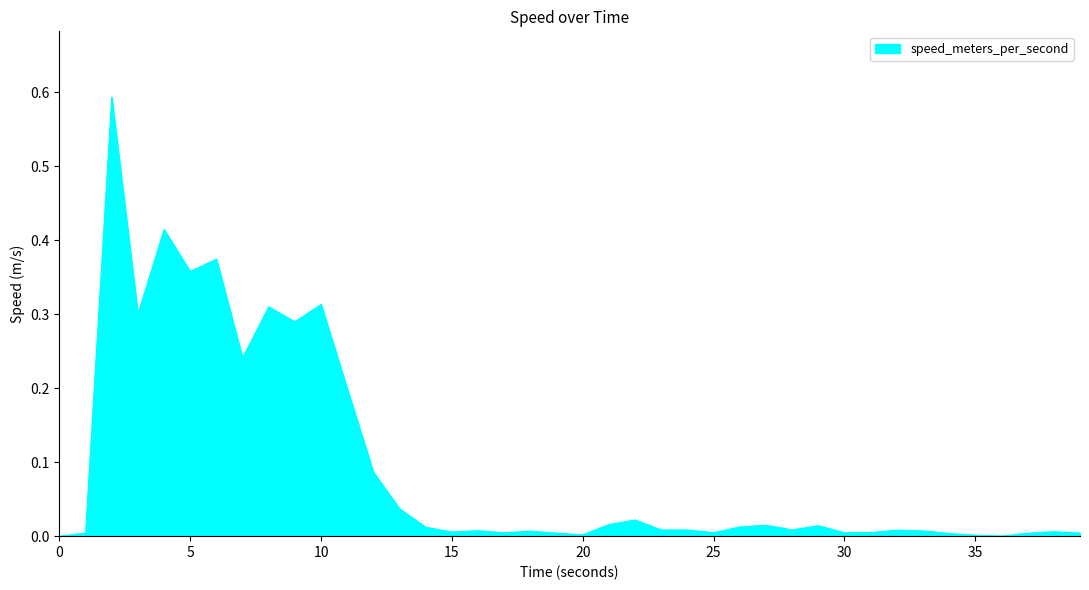

What is the maximum value shown in the chart?

0.6